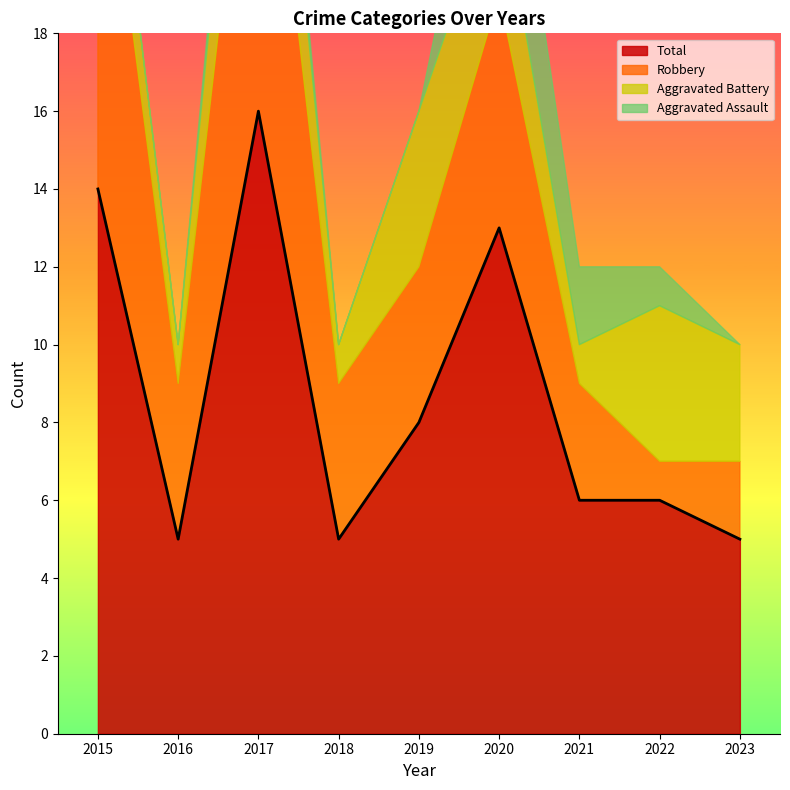

What are all the series names shown in the legend?

Aggravated Assault, Aggravated Battery, Robbery, Total